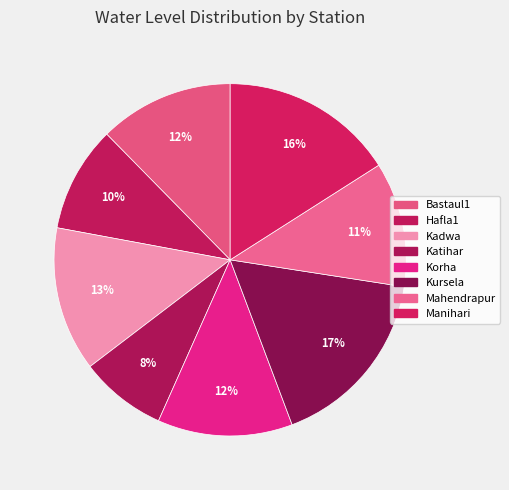

How many slices are in this pie chart?

8